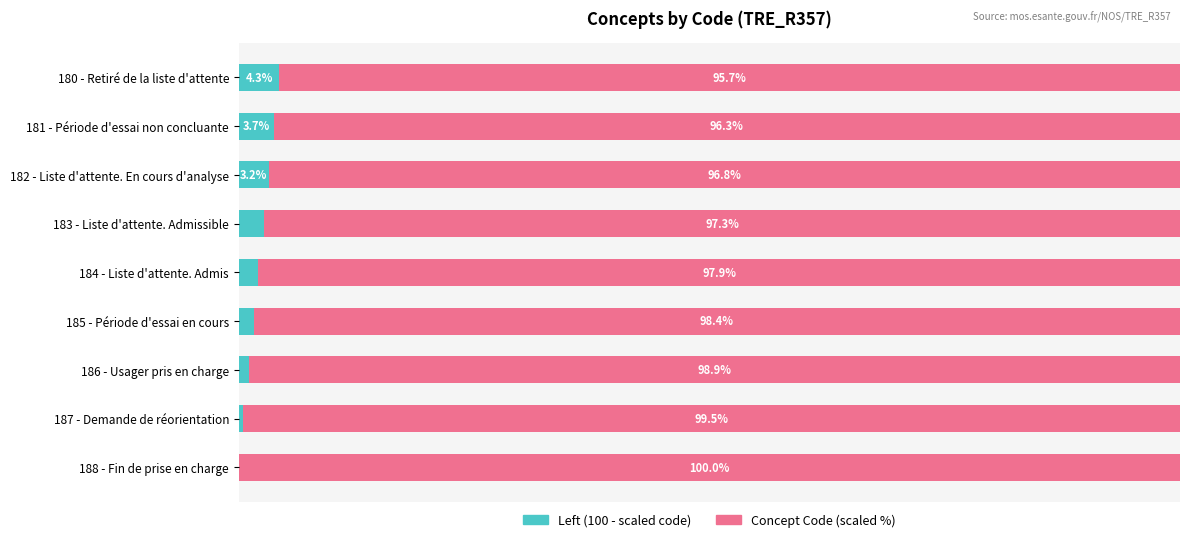

At which label does Left (100 - scaled code) reach its peak?

180 - Retiré de la liste d'attente